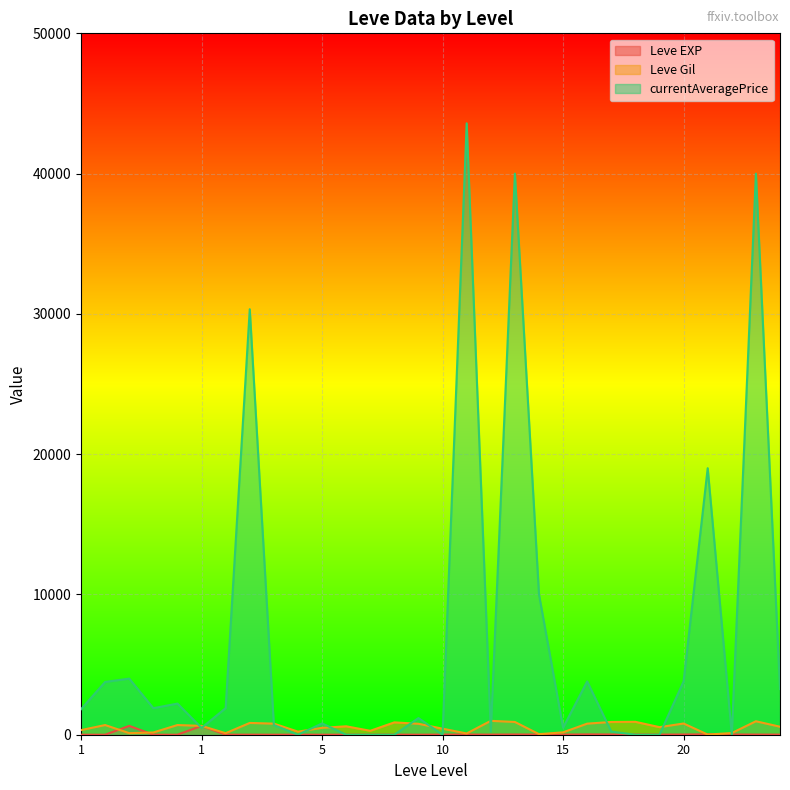

Is it true that Leve EXP equals 1 at 1?

True